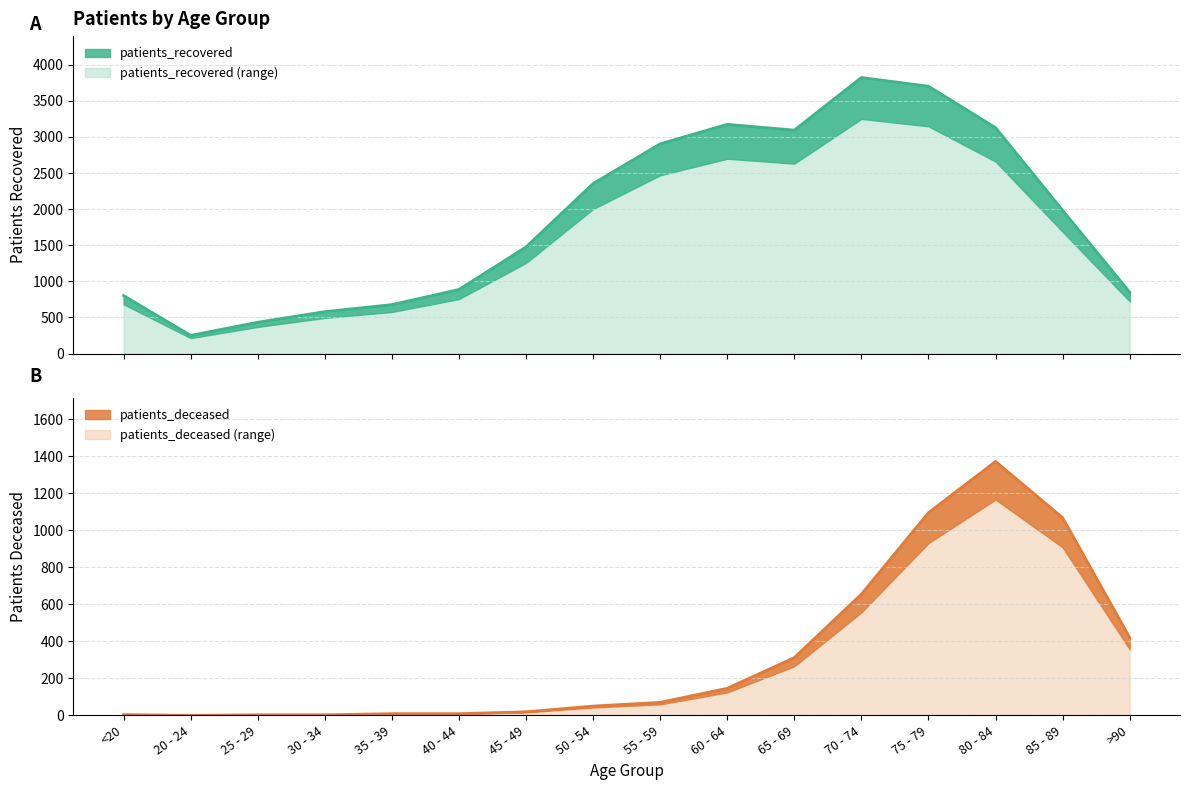

The patients_recovered series shows 251 at 20 - 24. True or false?

True